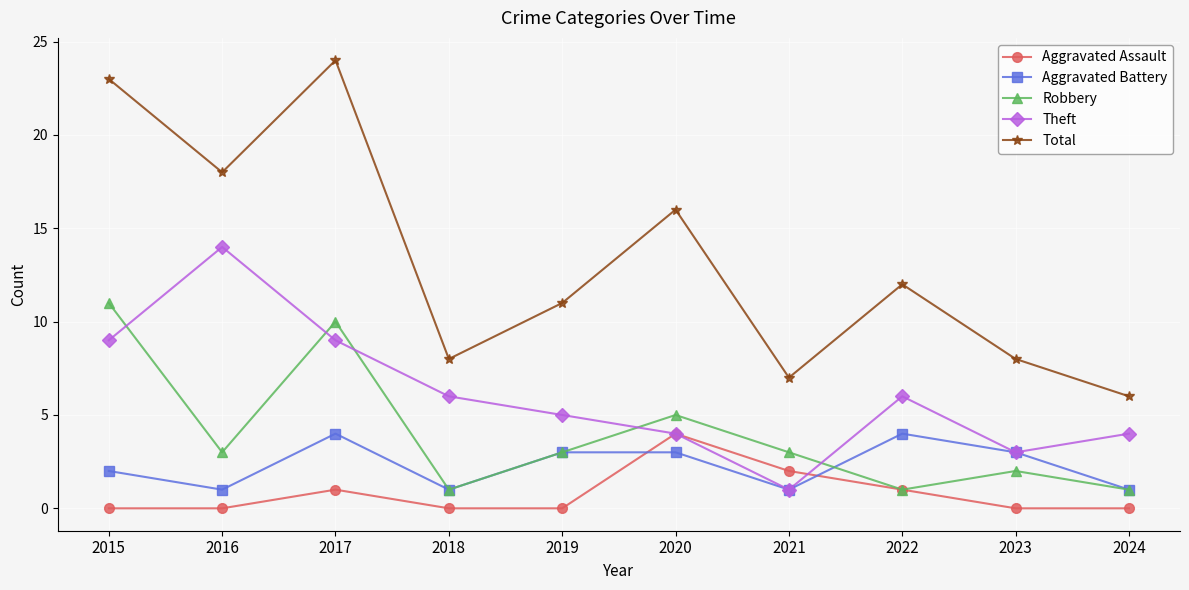

Does the chart display data point markers on the line(s)?

Yes